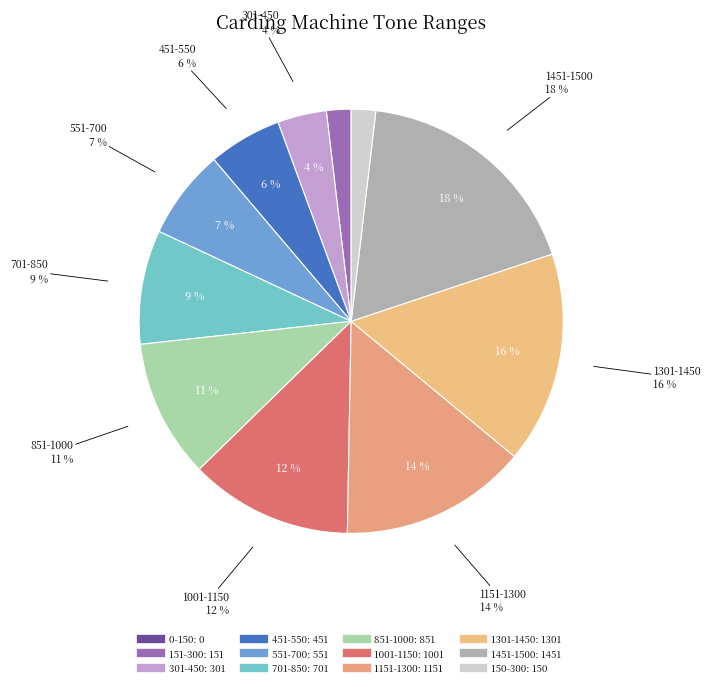

To the nearest percent, what is the average slice percentage?

8%